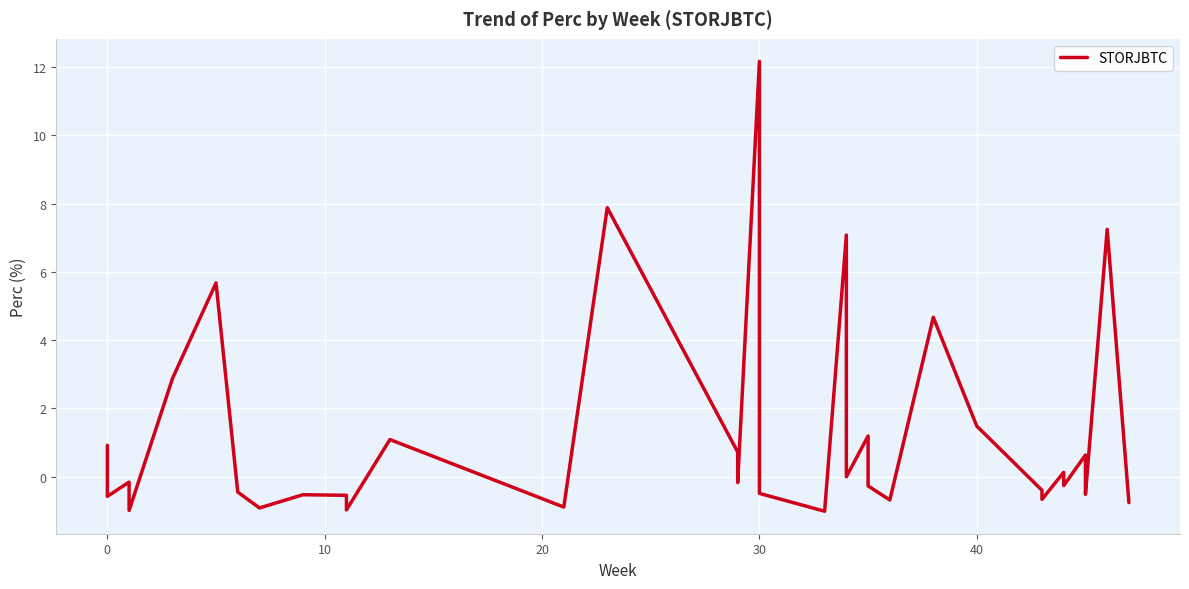

Does the chart display data point markers on the line(s)?

No